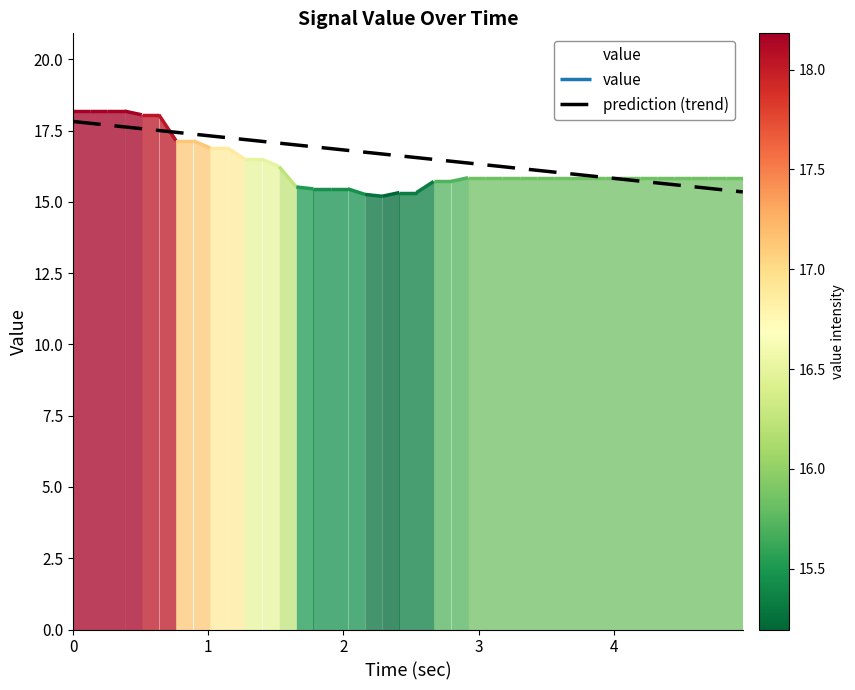

What is the maximum value for prediction (trend)?

17.8